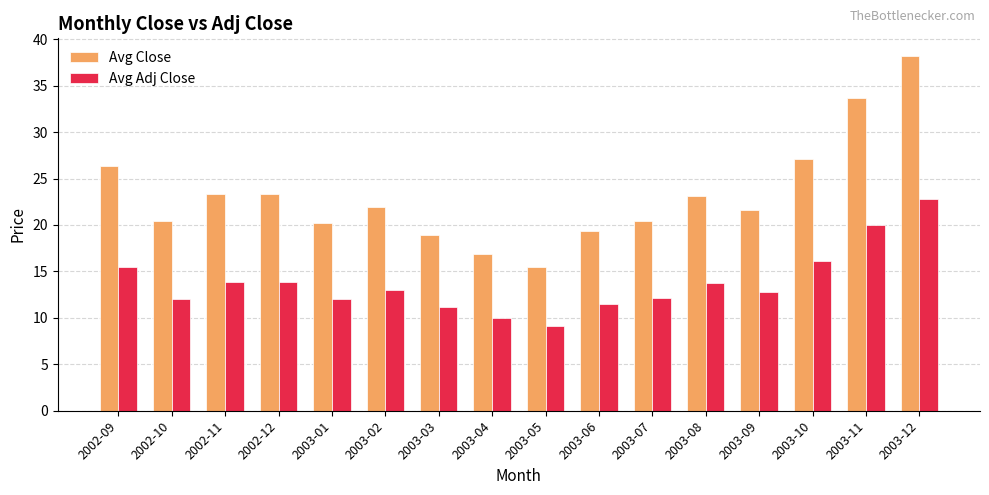

What position from the left is 2003-09?

13